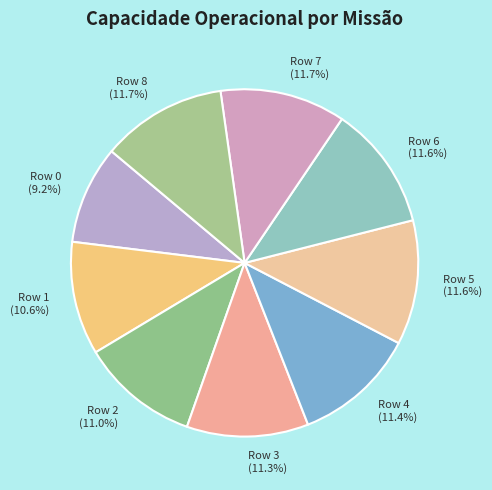

How many slices are in this pie chart?

9